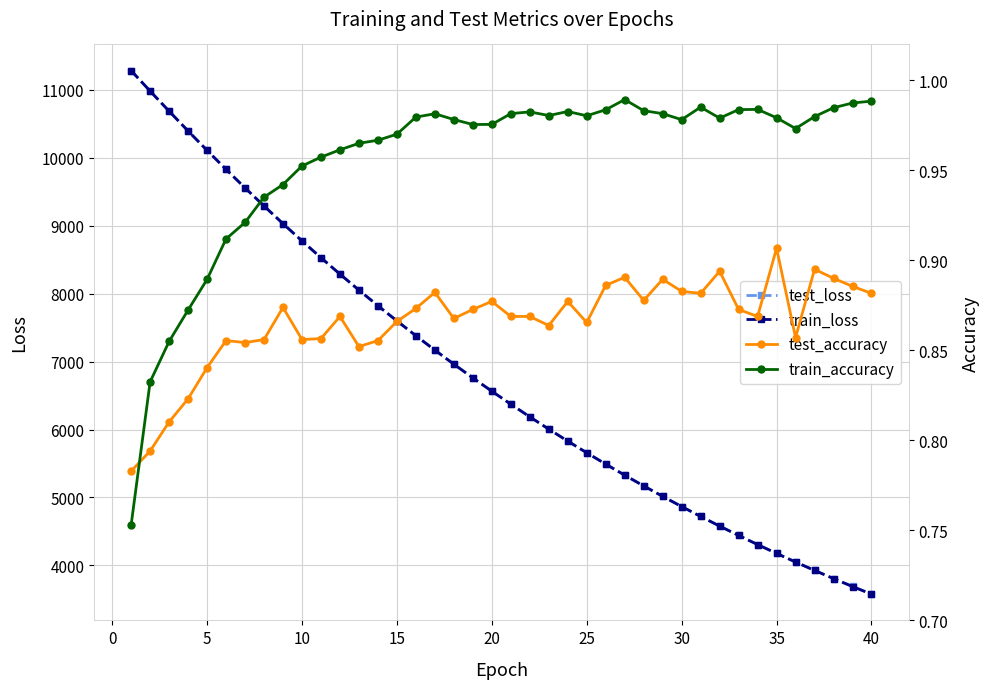

In test_accuracy, how many points are lower than both neighbors (excluding endpoints)?

10